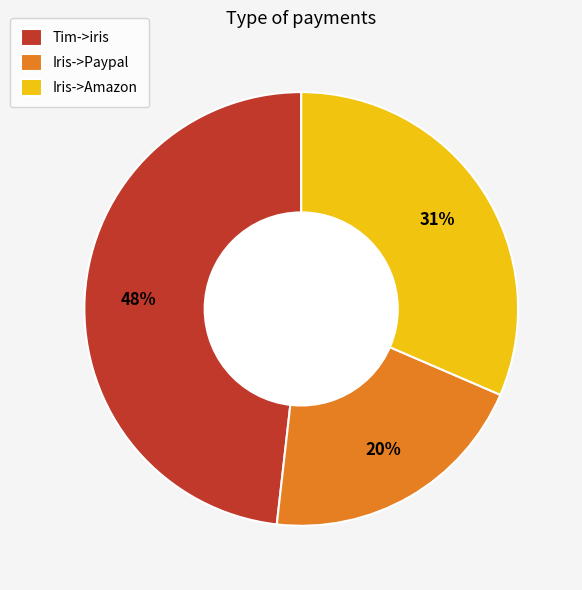

Combined, do Iris->Paypal and Iris->Amazon account for over 50%?

Yes